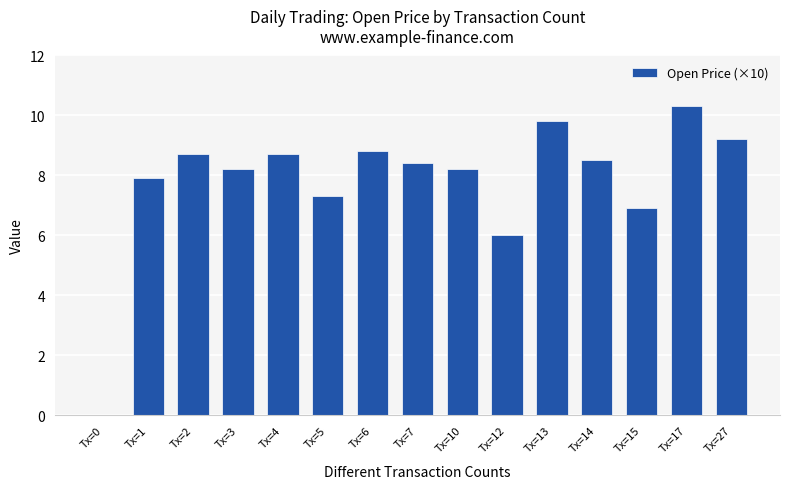

The chart shows a value of 8.7 at Tx=2. True or false?

True